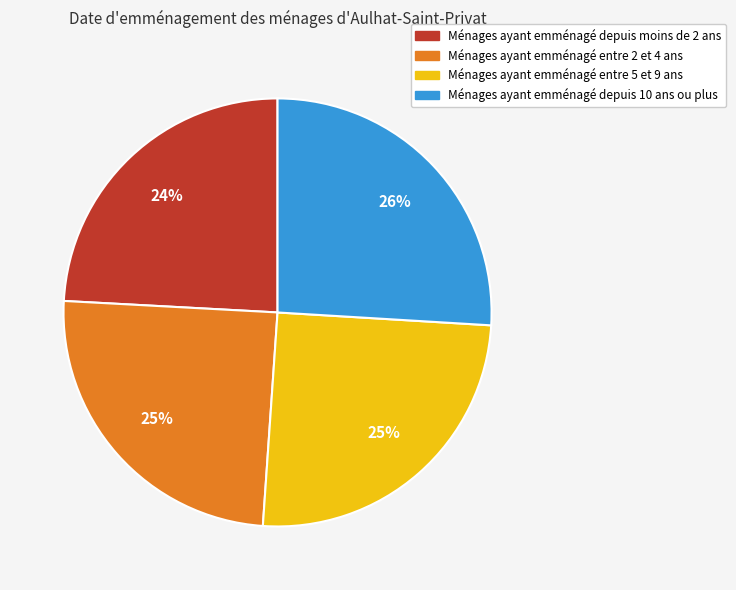

Is there a majority slice in this chart?

No